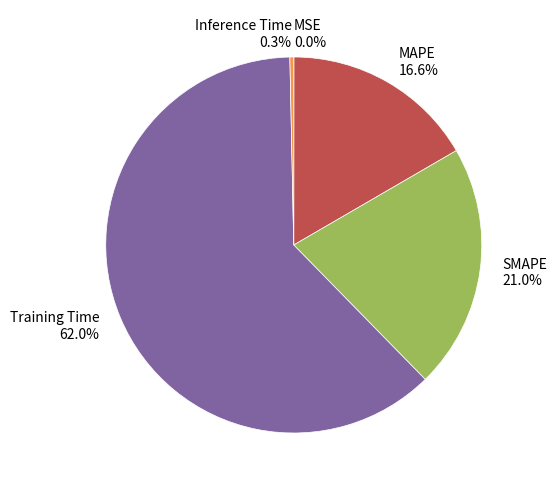

What percentage is NOT represented by SMAPE?

79.0%